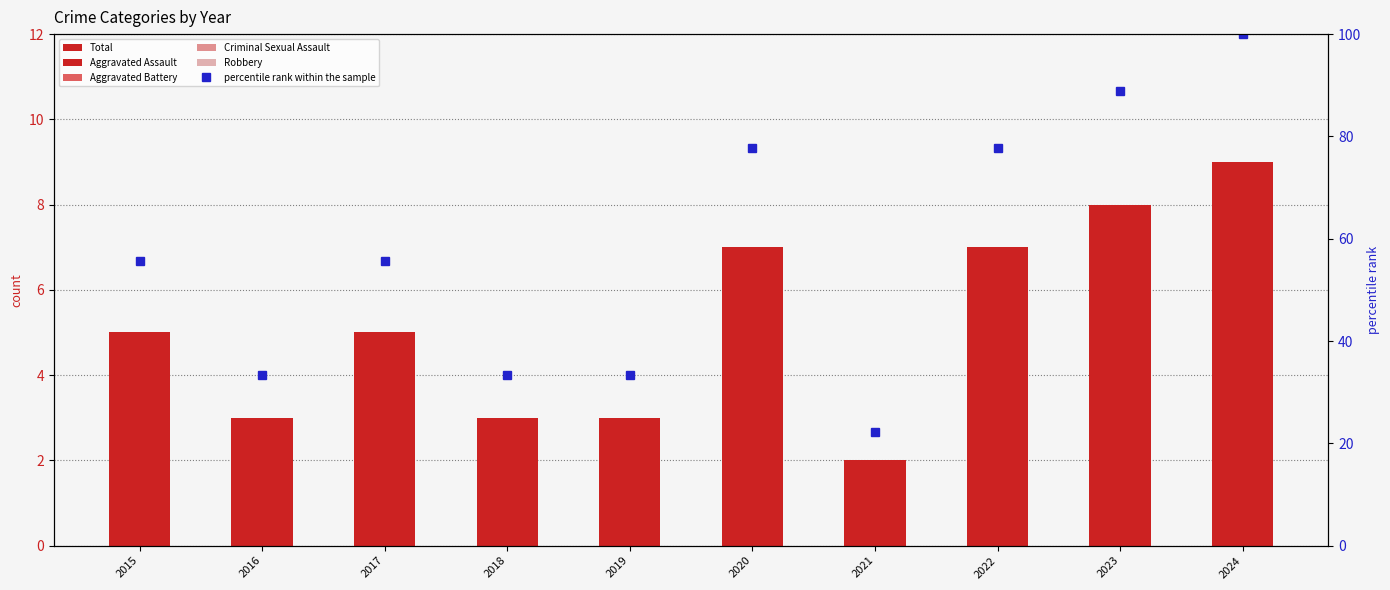

Is it true that Total equals 2.0 at 2021?

True